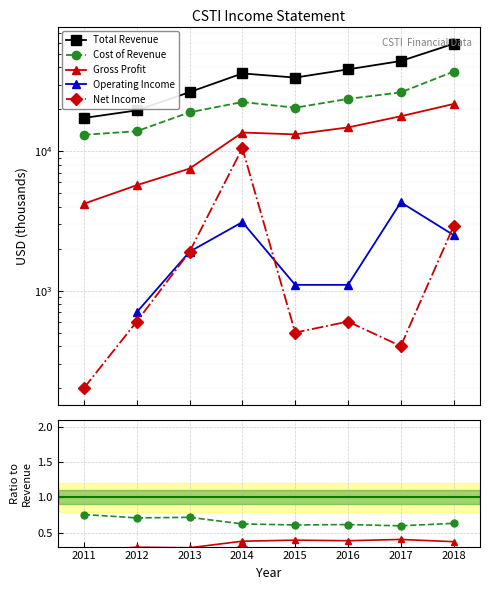

What is the difference between the maximum and second lowest values in the Total Revenue series?

39300.0